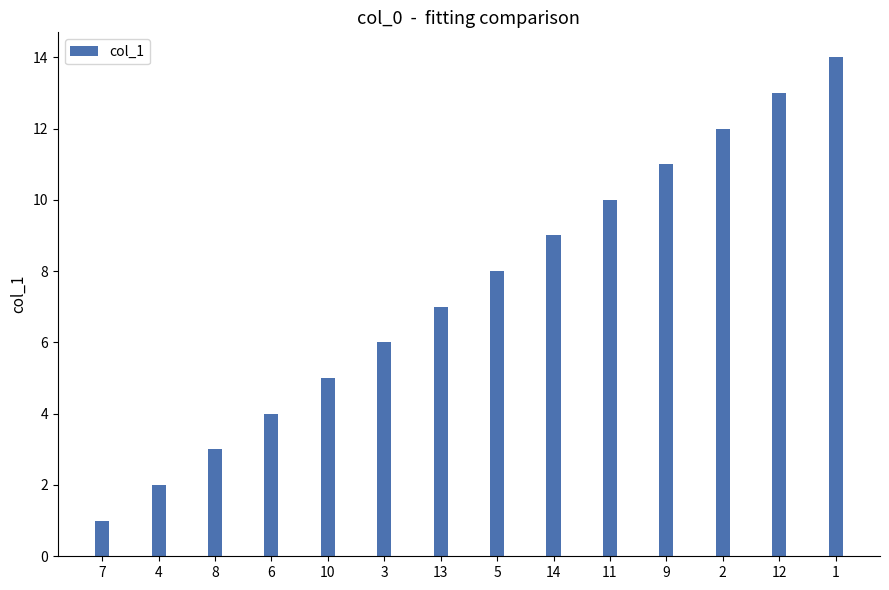

What is the sum of all values?

105